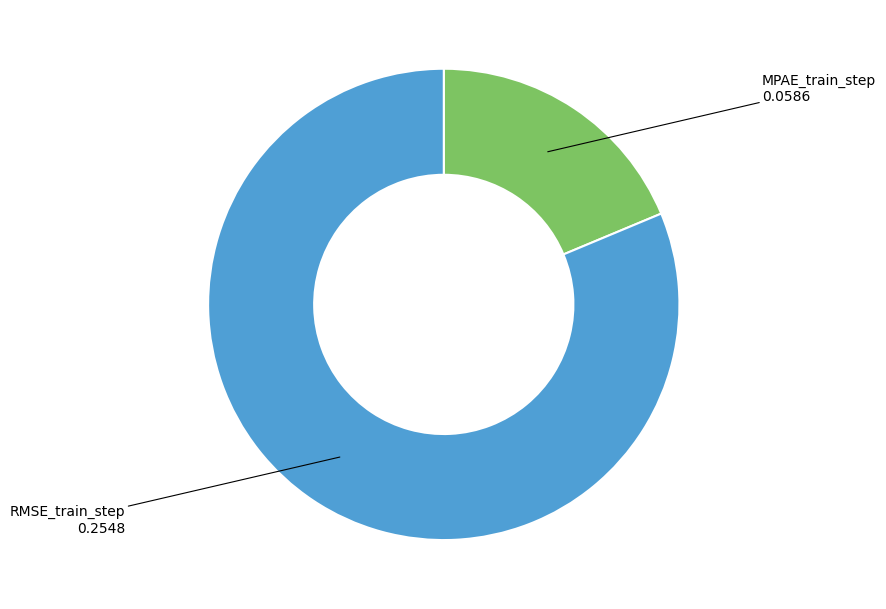

Does any single category account for the majority?

Yes